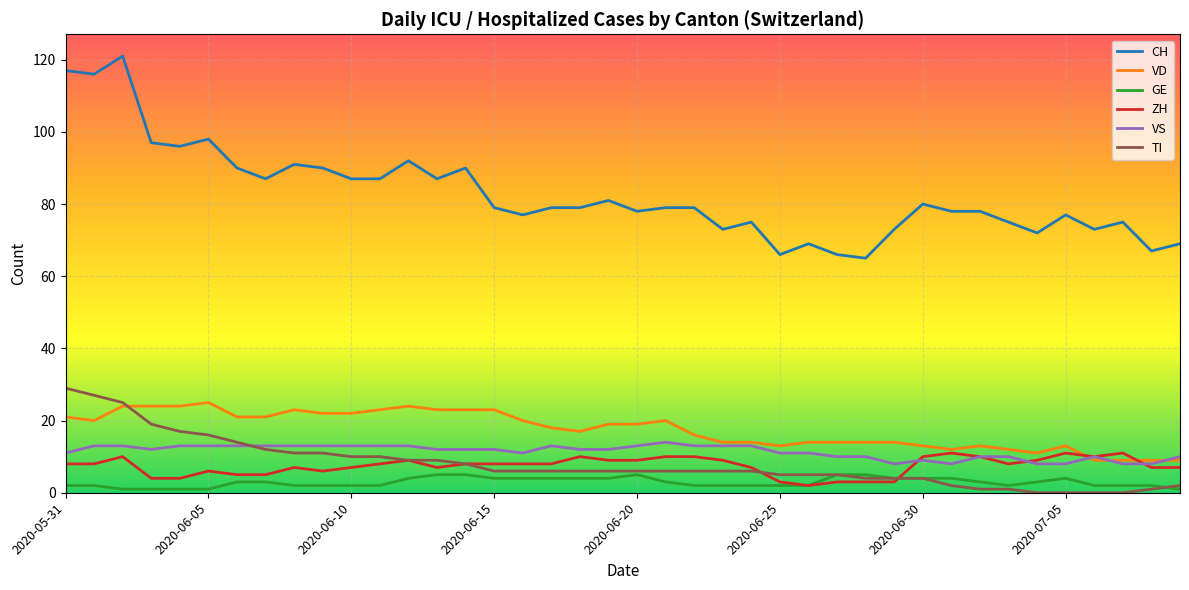

Which series has the widest spread of values?

CH